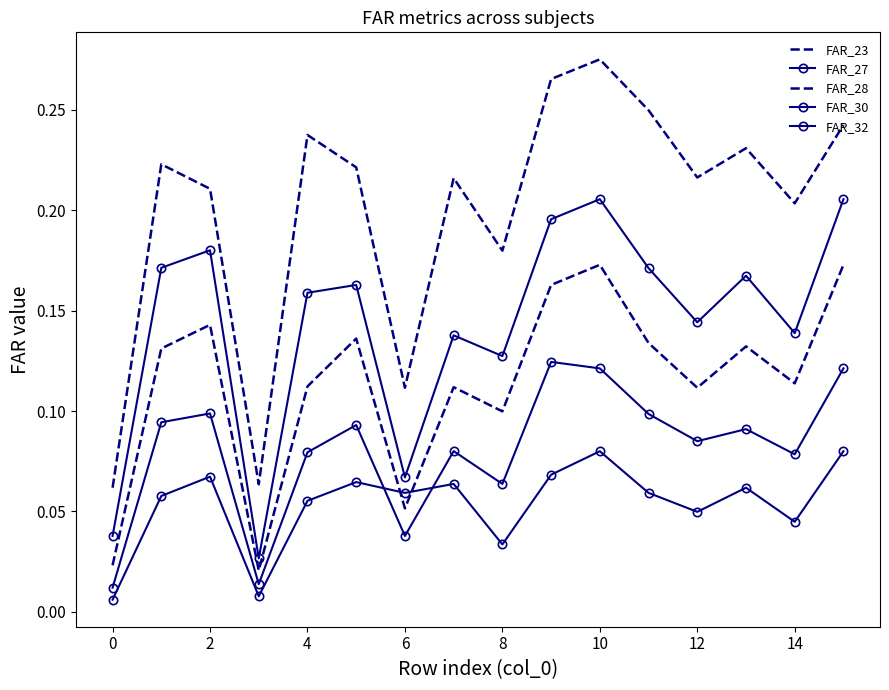

In FAR_30, how many points are lower than both neighbors (excluding endpoints)?

5